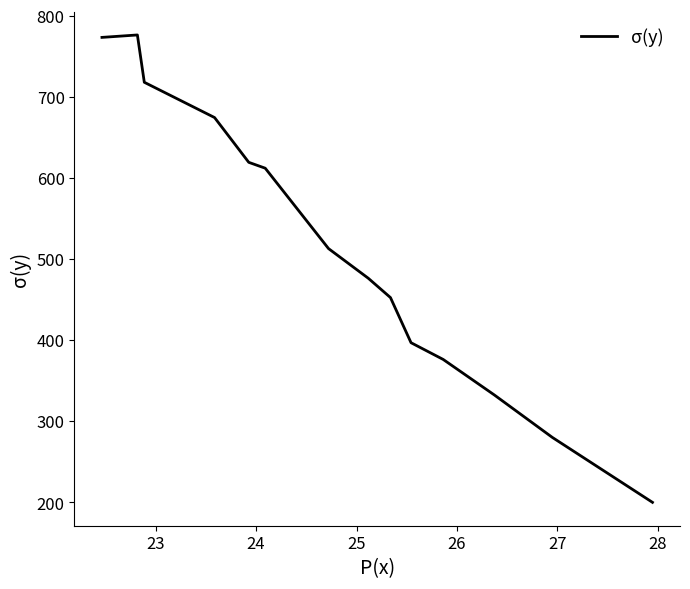

What is the difference between the maximum and minimum values?

576.4